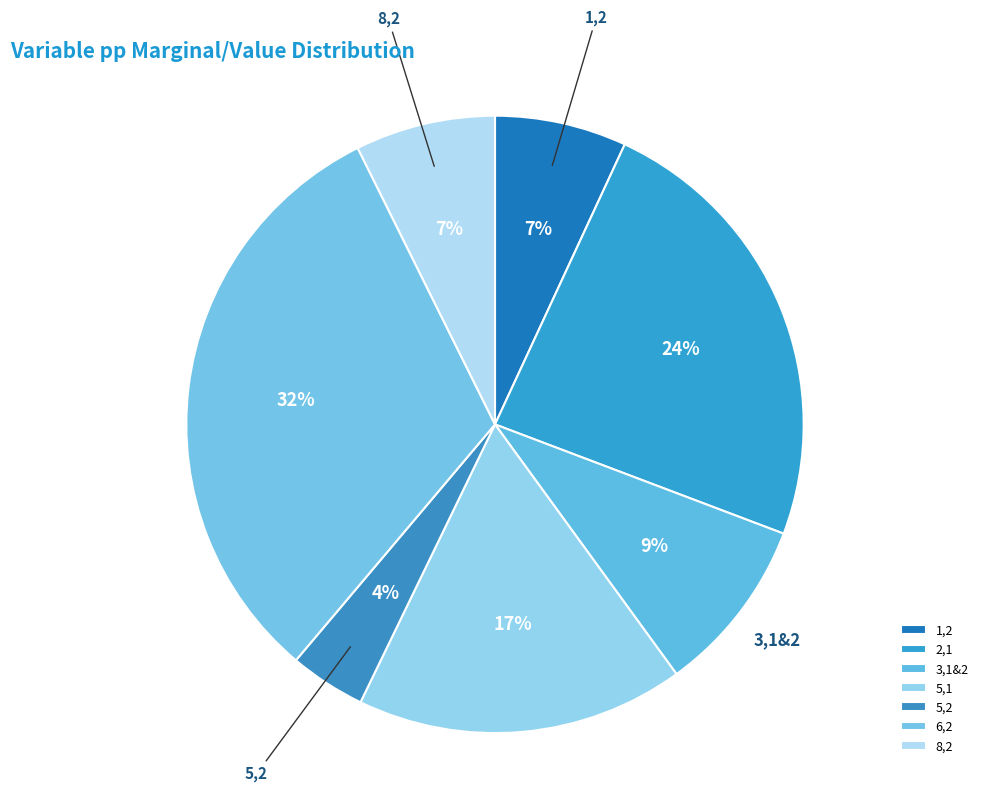

Do 8,2 and 3,1&2 together represent more than half of the pie?

No